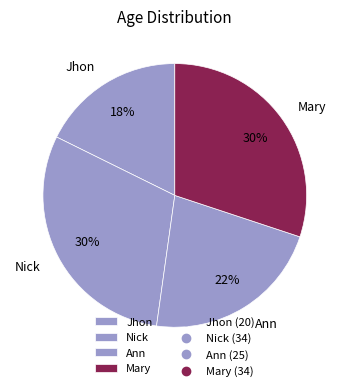

Count the number of slices in the pie.

4